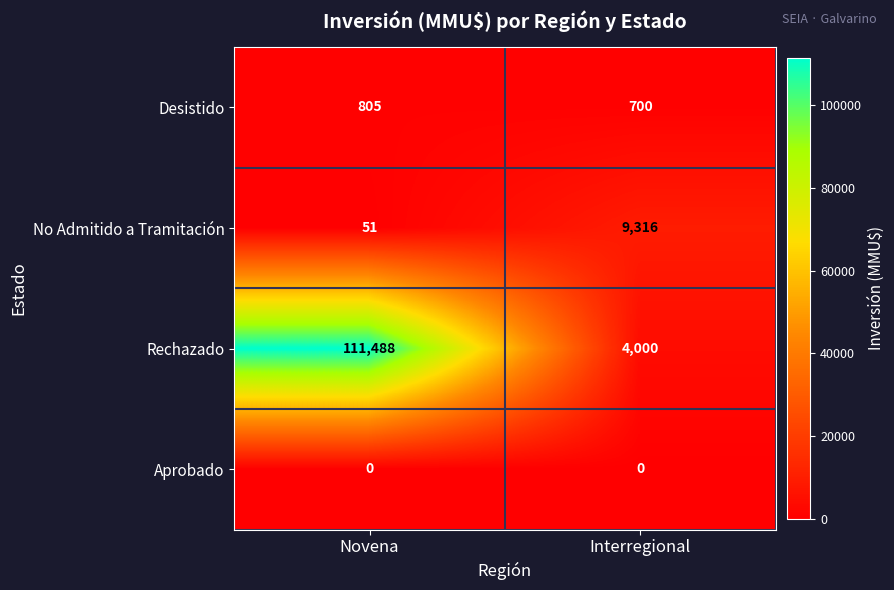

The value of Desistido at Interregional is 362. True or false?

False